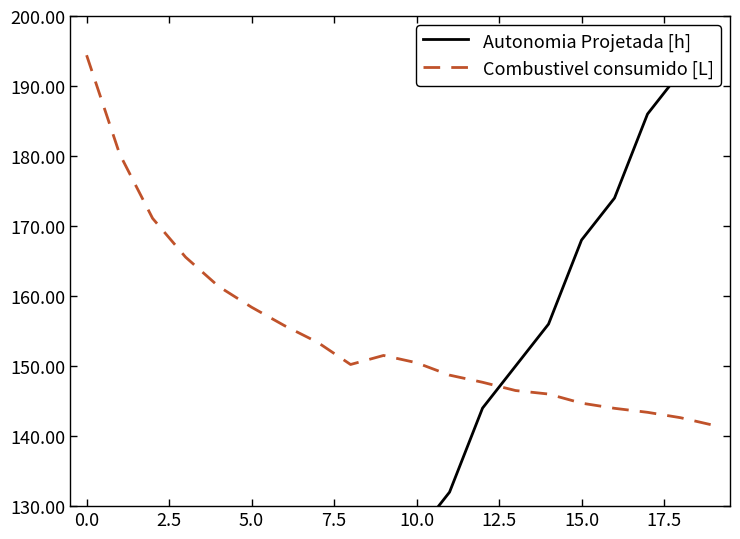

What is the lowest value of the Combustivel consumido [L] series?

141.6